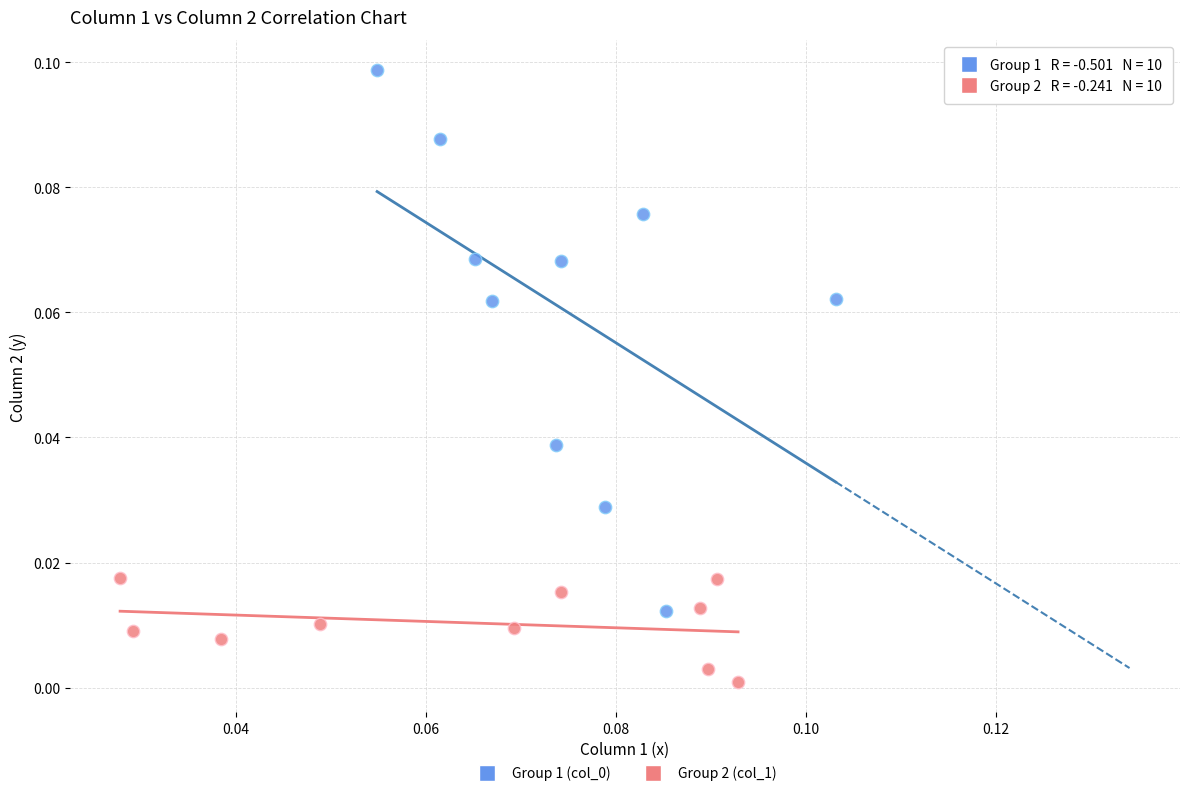

Which series contains the lowest Y value?

Group 2 (col_1)